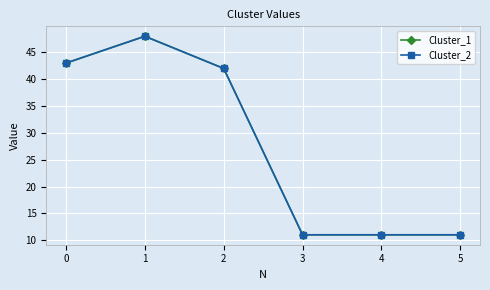

True or false: Cluster_2 and Cluster_1 intersect in this chart.

False